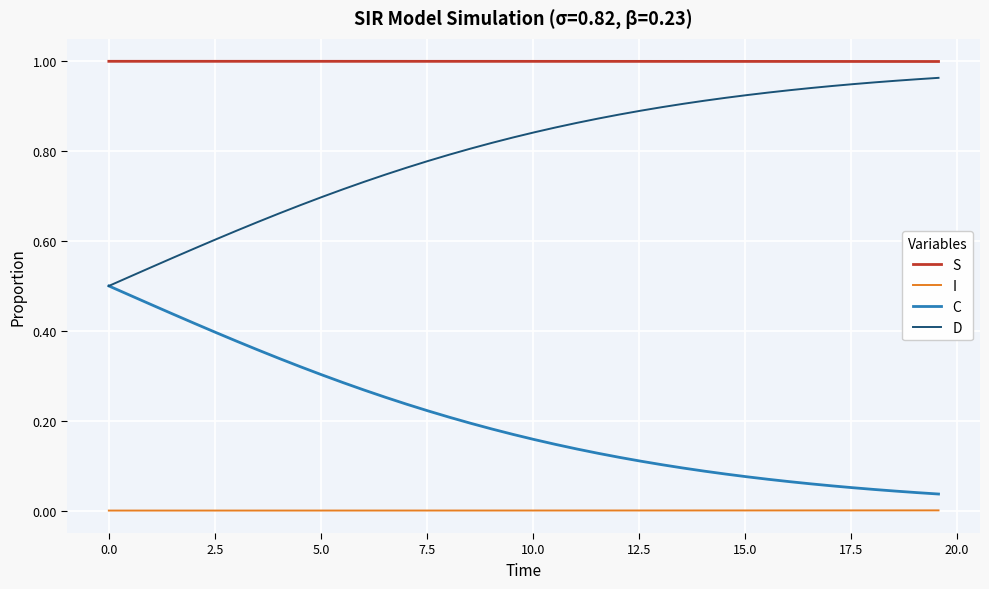

Which series has the largest total across all categories?

S